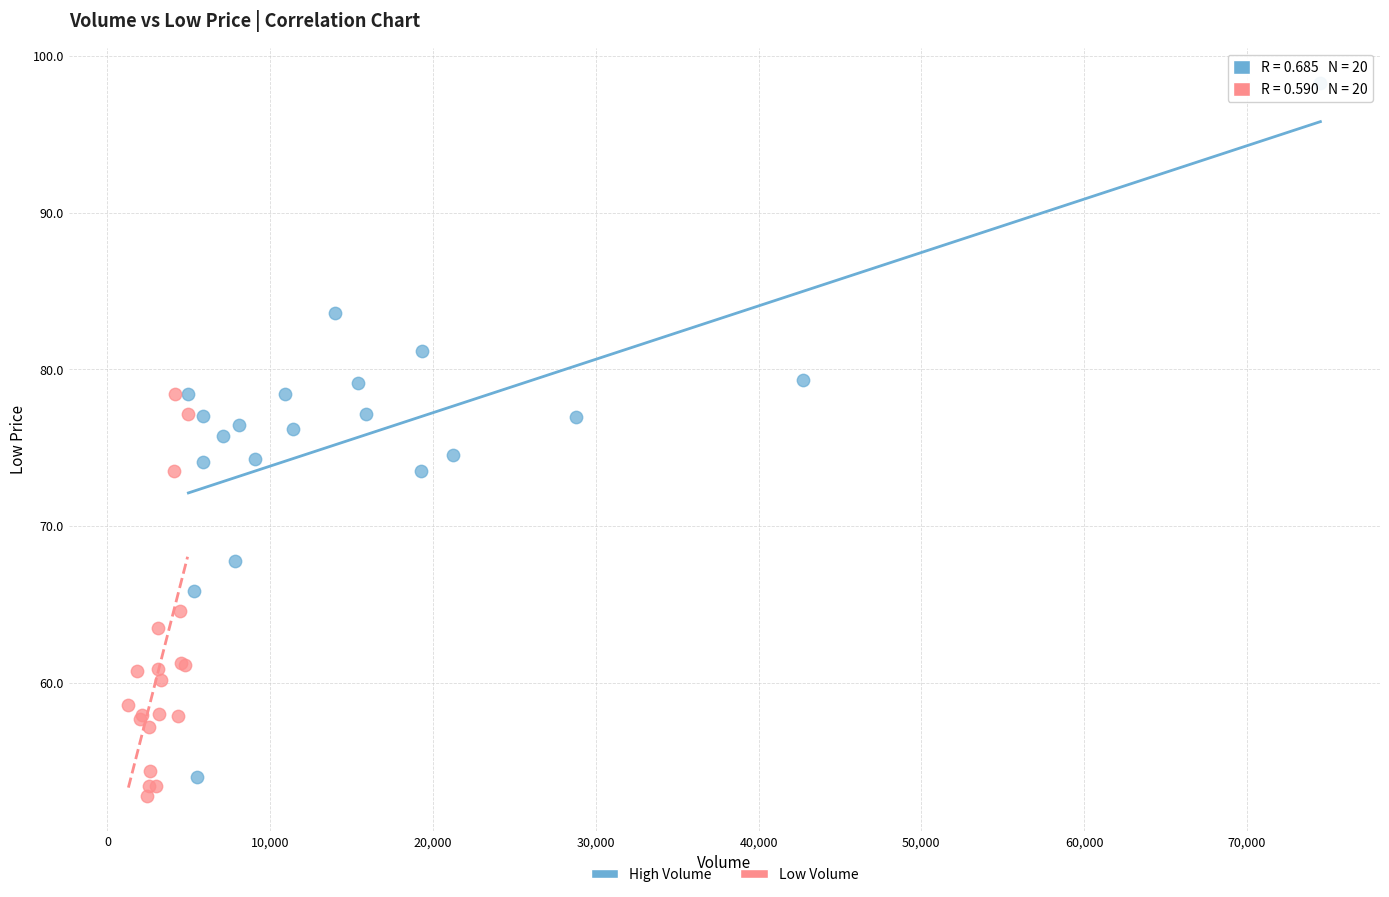

Which series has the widest spread of Y values?

High Volume